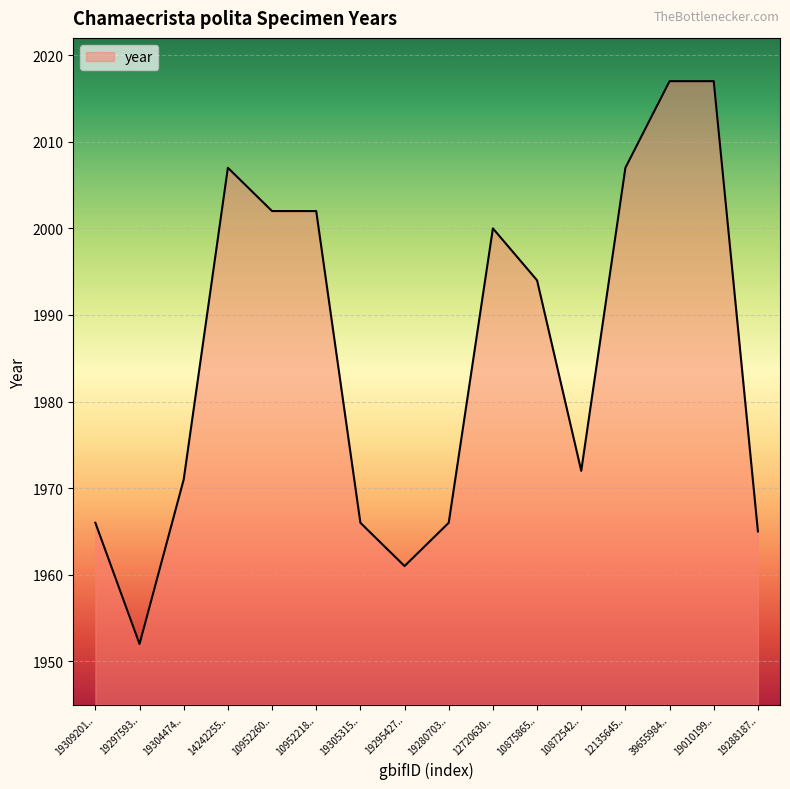

Reading left to right, list all the values displayed in this chart.

1966	1952	1971	2007	2002	2002	1966	1961	1966	2000	1994	1972	2007	2017	2017	1965